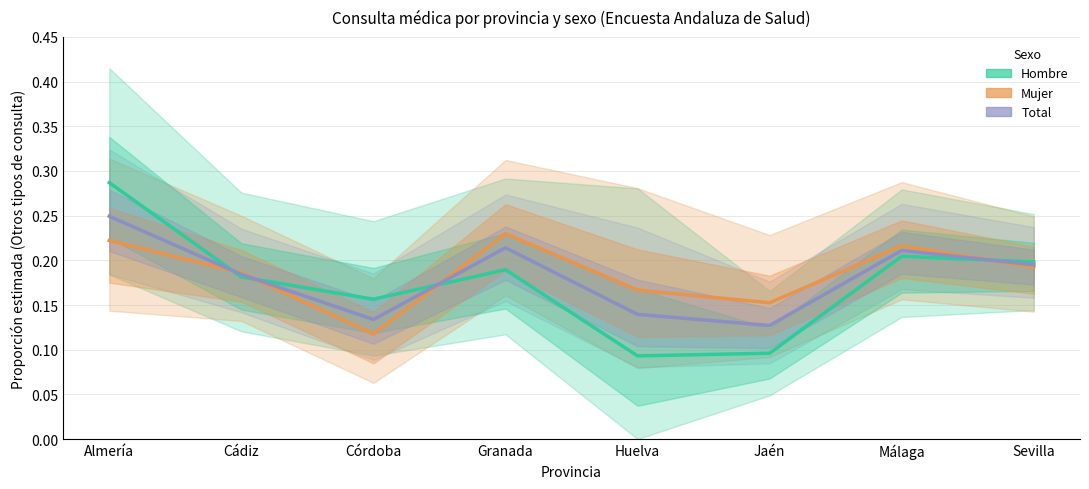

How many lines are shown in the chart?

3